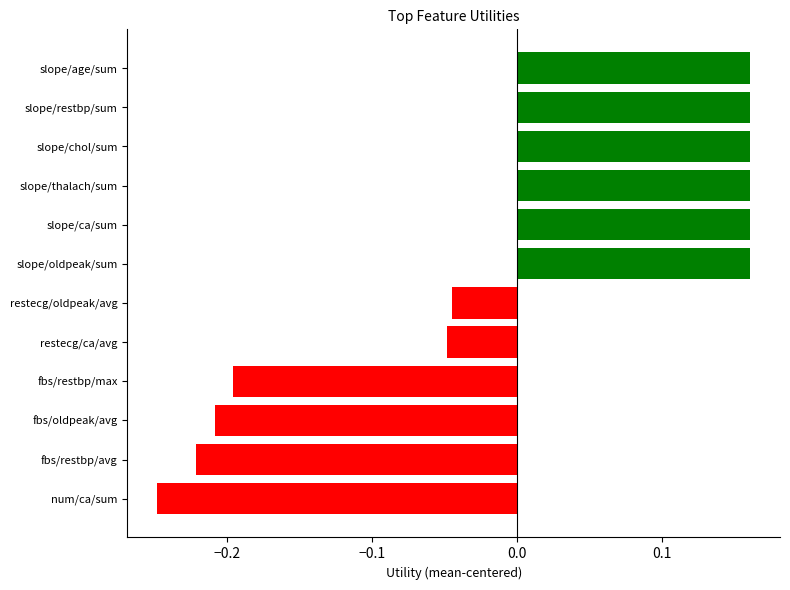

Count the values in the range 0 to 1.

6